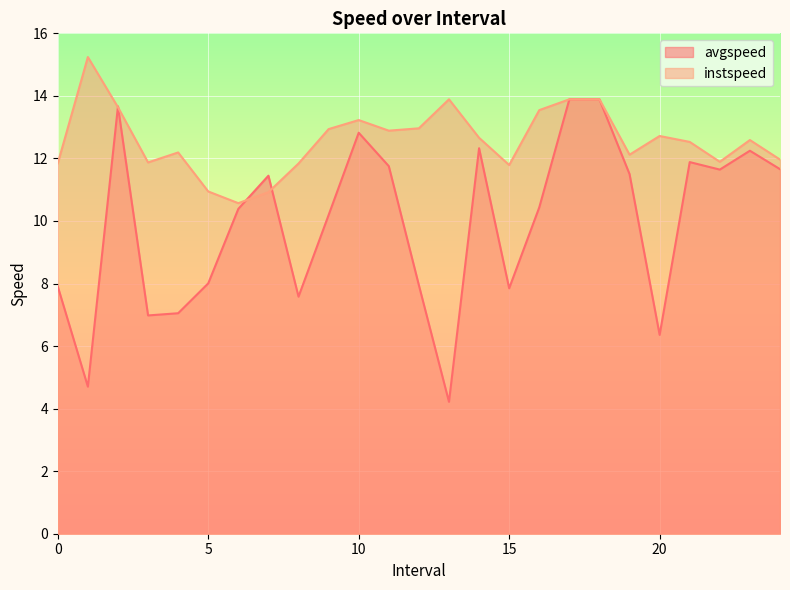

What is the sum of the avgspeed values at 1.0 and 7.0?

16.2